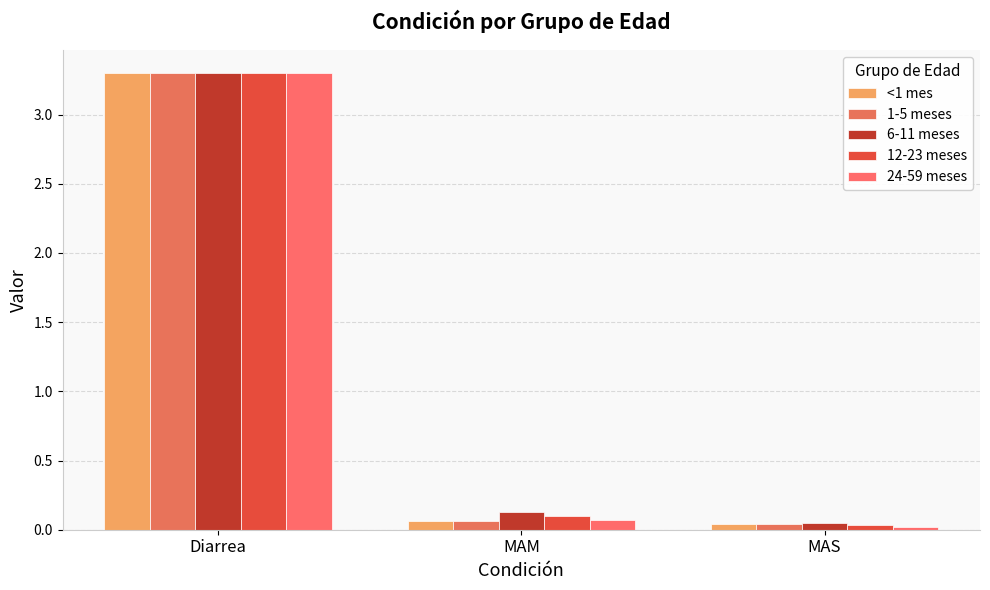

What is the label of the 1st bar from the right?

MAS